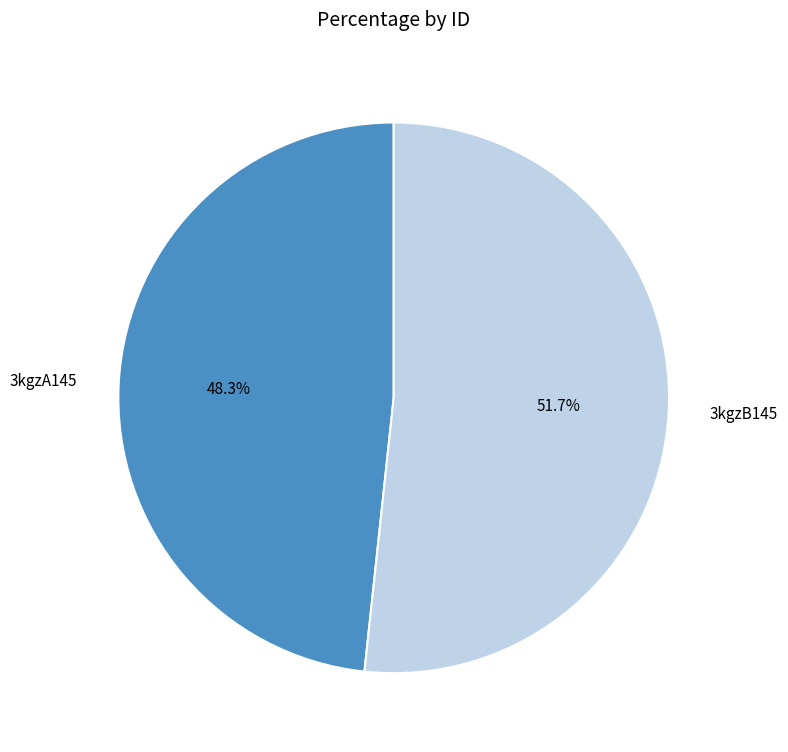

True or false: 3kgzB145 accounts for 37% of the total.

False